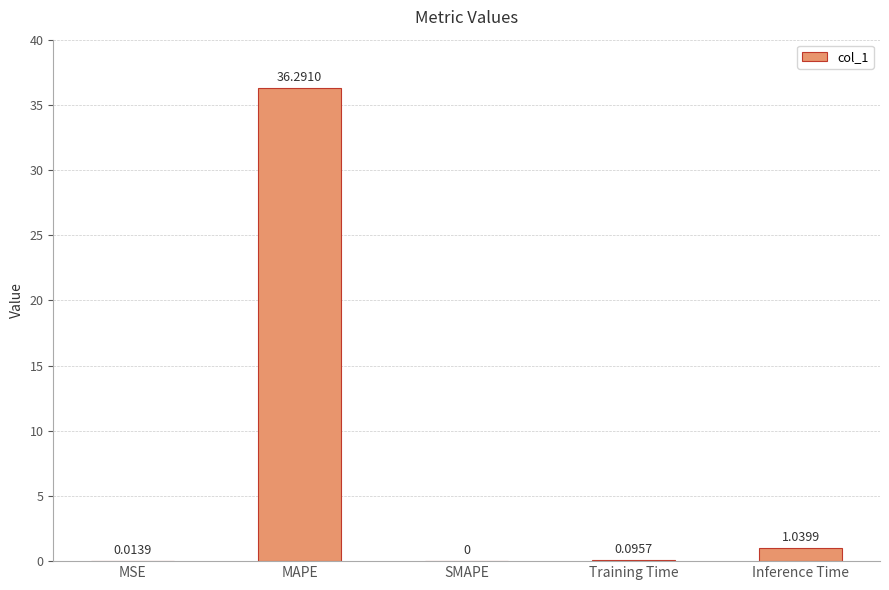

What is the change in value from MSE to MAPE?

+36.3